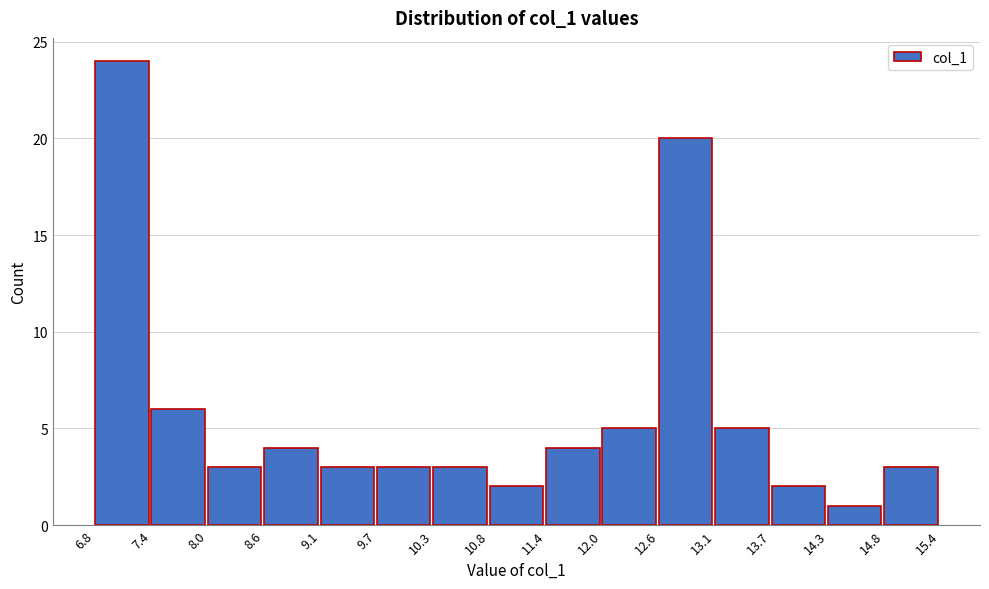

Which range on the x-axis has the tallest bar?

6.8 to 7.4